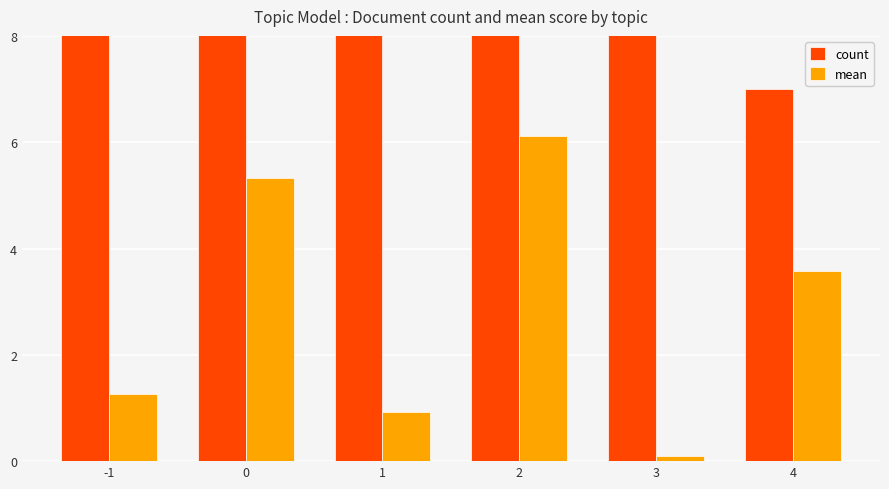

The value of count at -1 is 31.0. True or false?

True